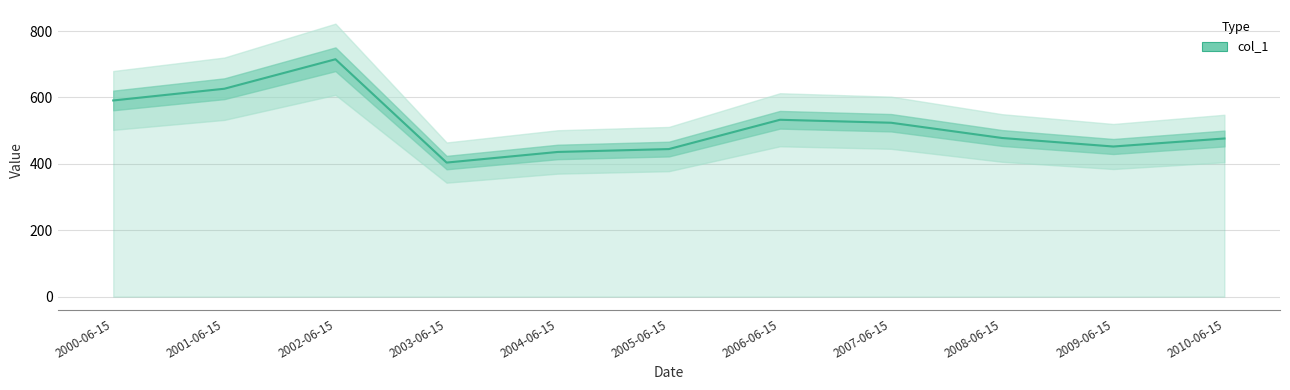

How many lines are shown in the chart?

1